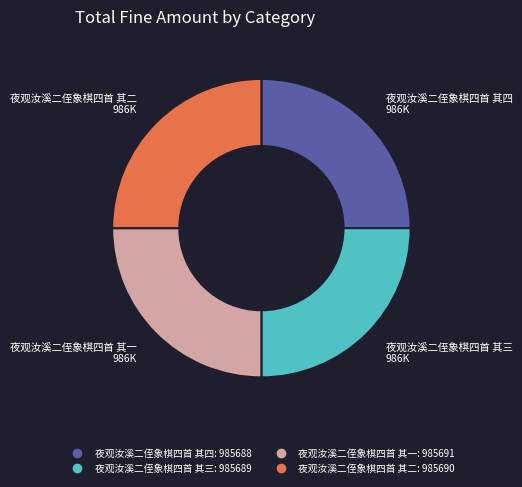

Is there any slice that represents more than half of the pie?

No